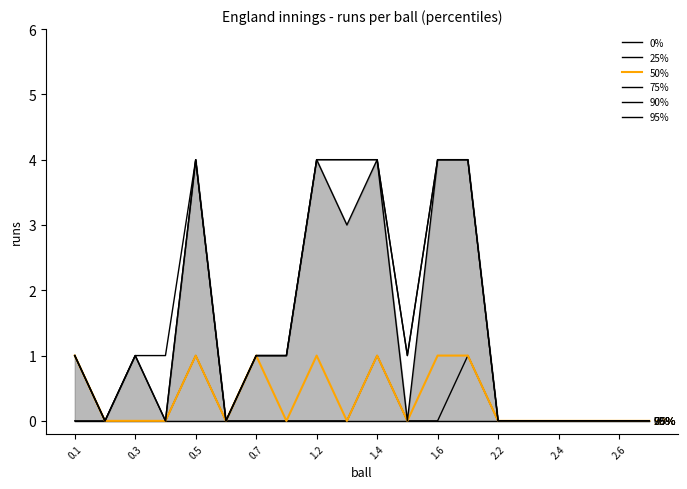

True or false: 50% and 0% cross at least once.

False